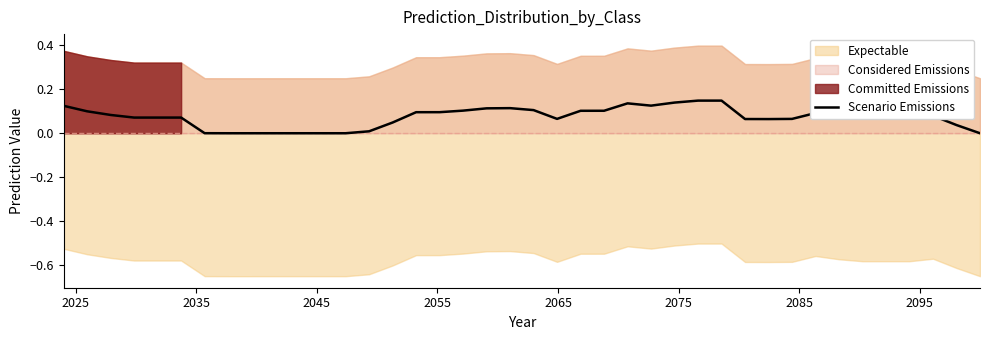

What is the value of the 20th point from the left?

0.1